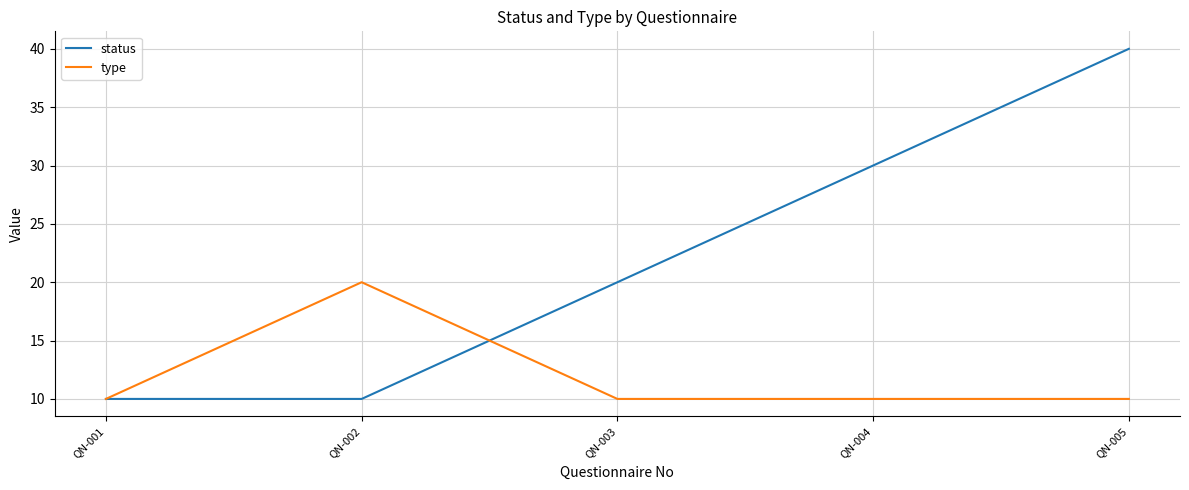

Count the status values in the range 10 to 30.

4